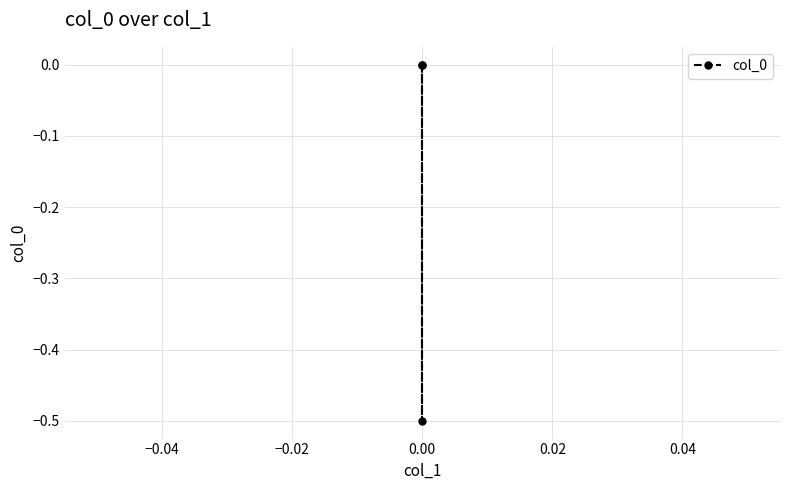

Count the values in the range 0 to 1.

2